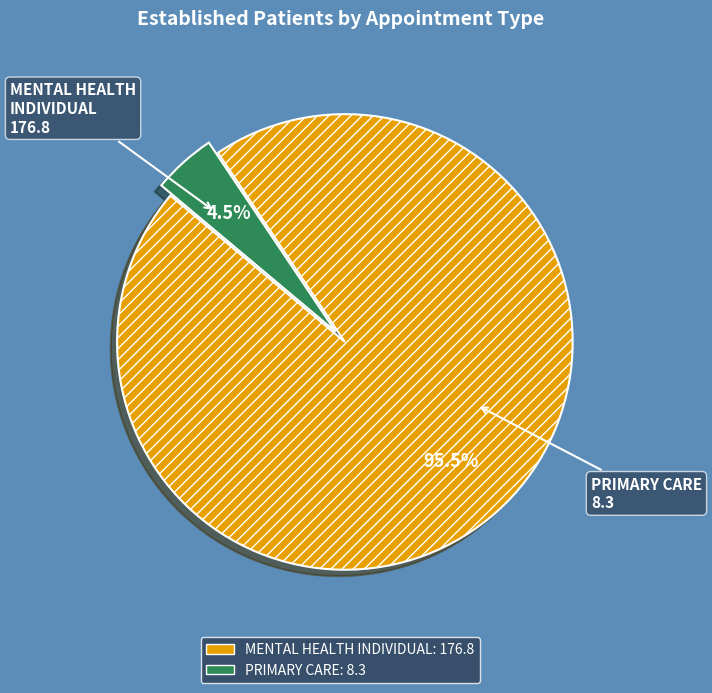

Rank the categories by value from lowest to highest.

PRIMARY CARE, MENTAL HEALTH INDIVIDUAL